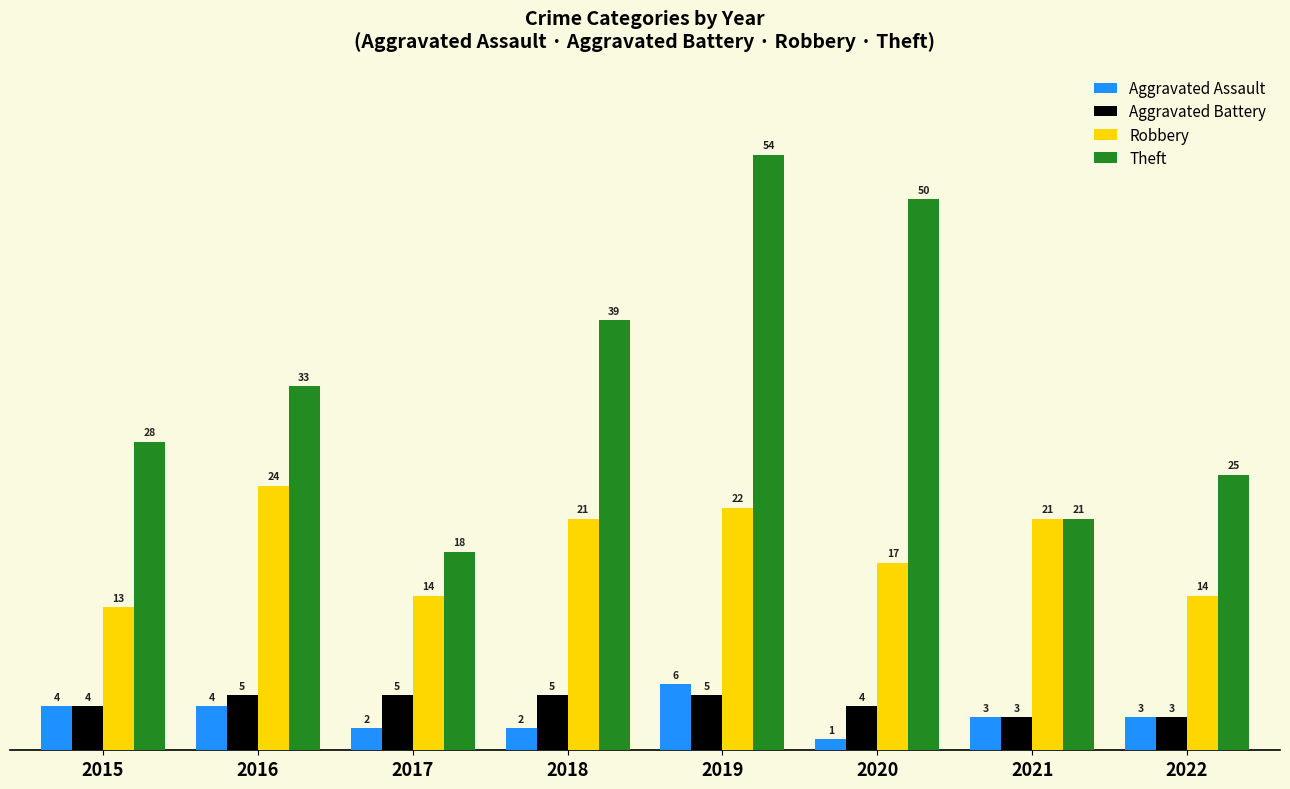

What is the value of the Robbery bar at the 4th from the left?

21